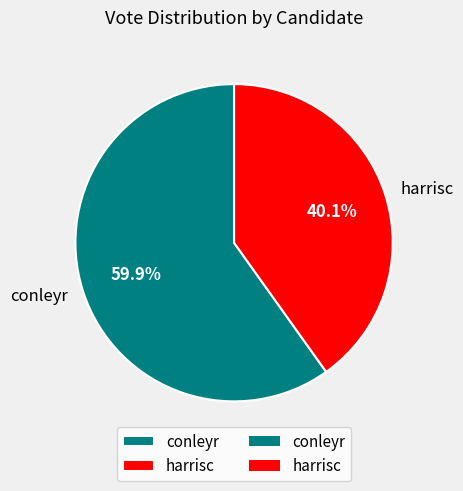

How many slices are in this pie chart?

2